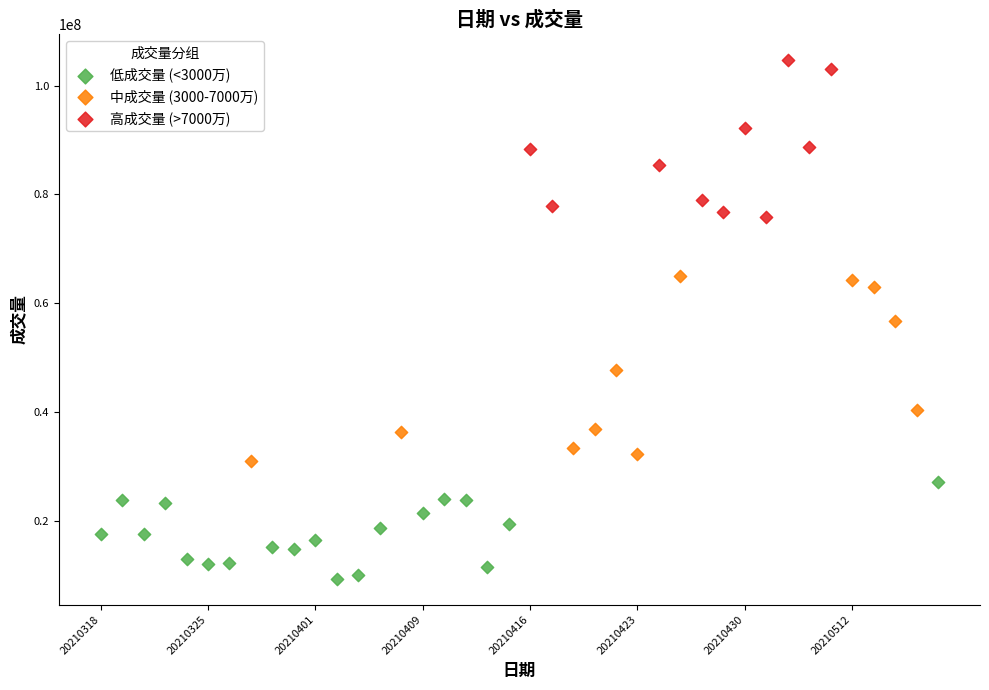

Which series reaches the maximum Y coordinate?

高成交量 (>7000万)